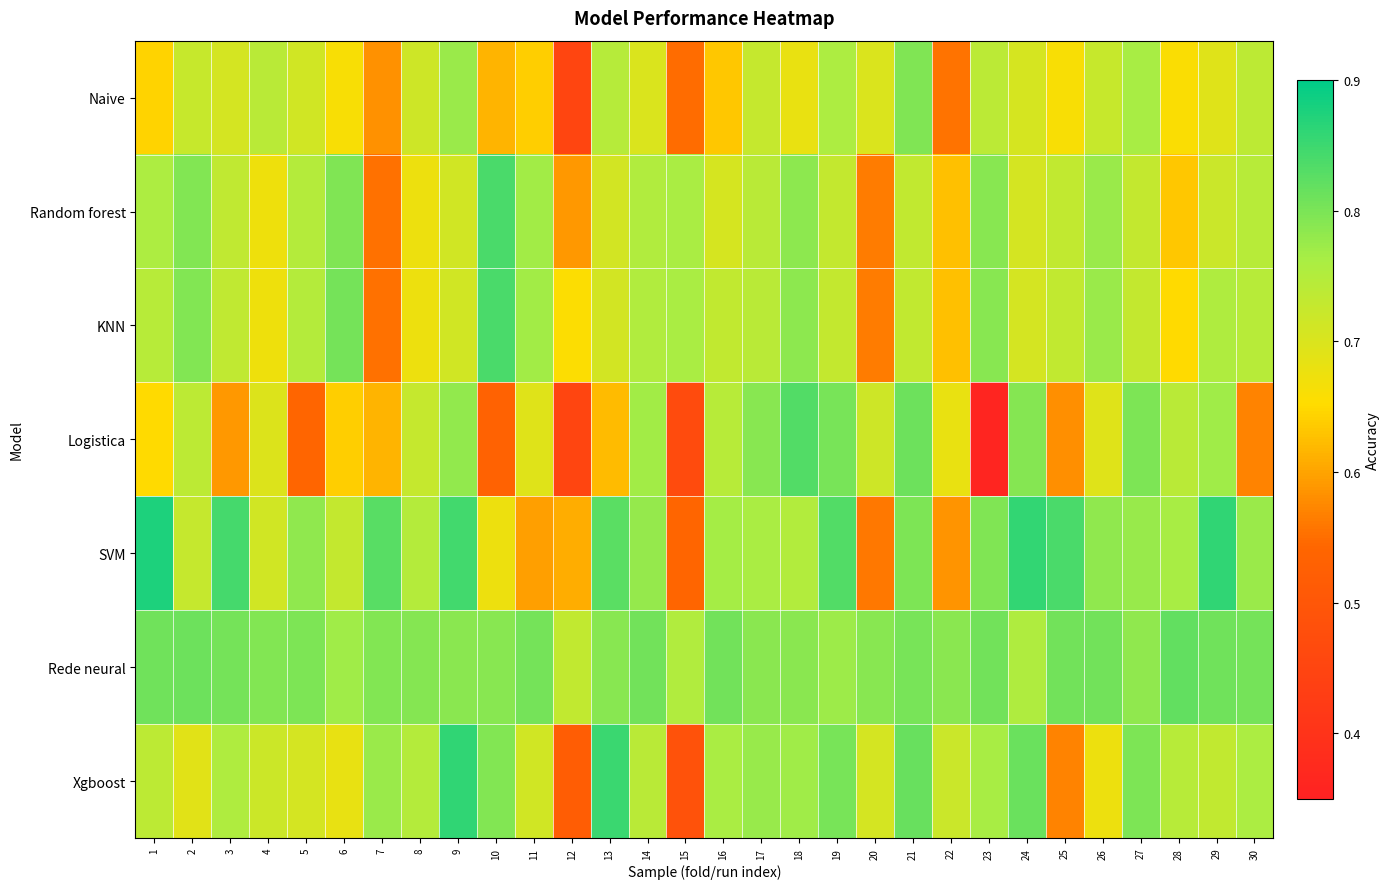

At which category is the sum across all series the highest?

21